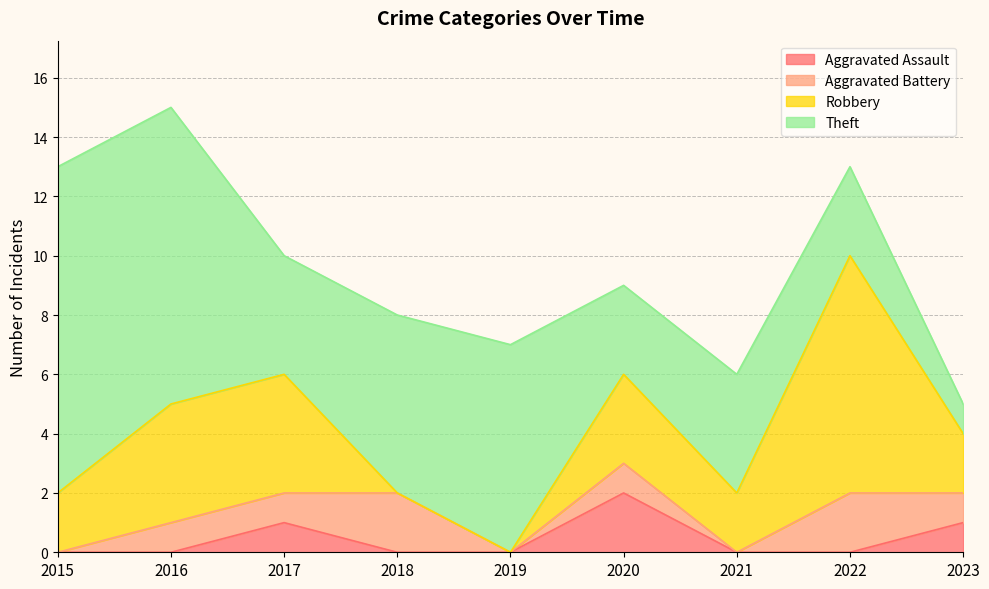

Rank the series by their maximum value, from lowest to highest.

Aggravated Assault, Aggravated Battery, Robbery, Theft